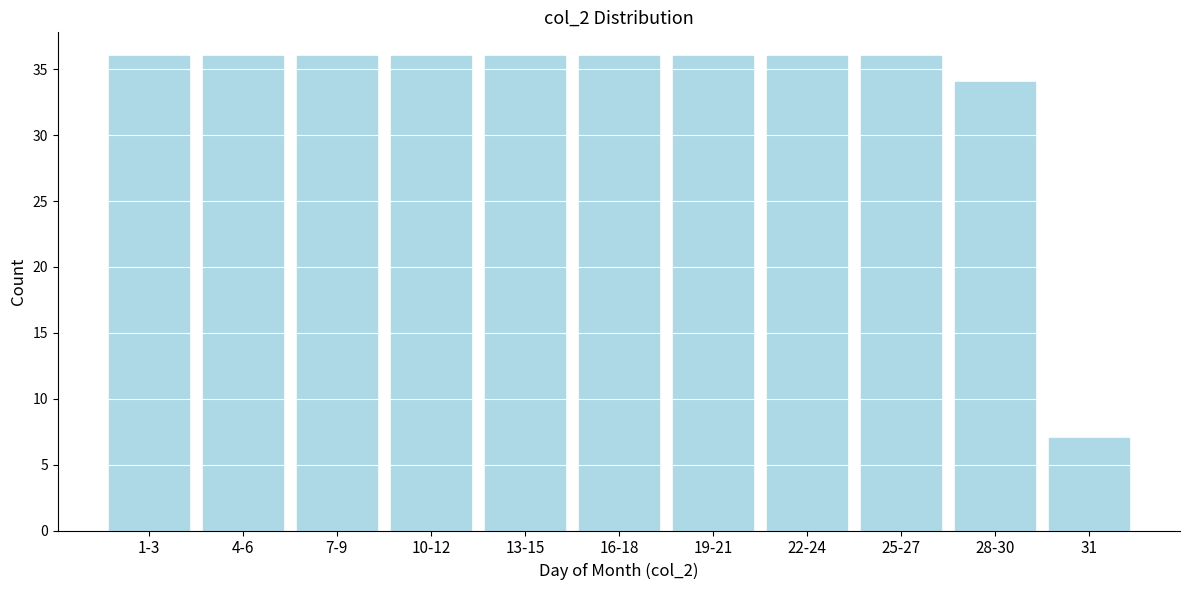

Reading left to right, list all the values displayed in this chart.

36	36	36	36	36	36	36	36	36	34	7